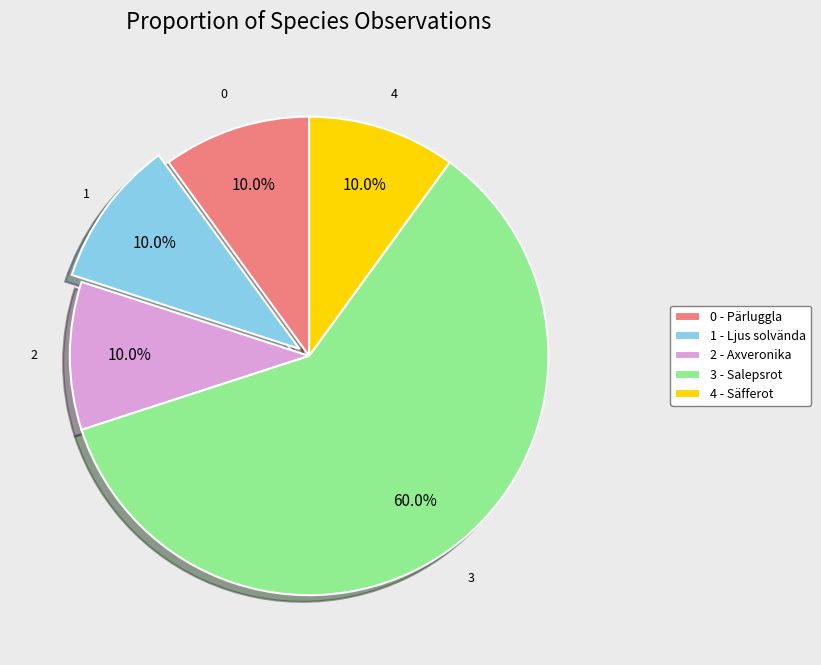

How many slices are in this pie chart?

5